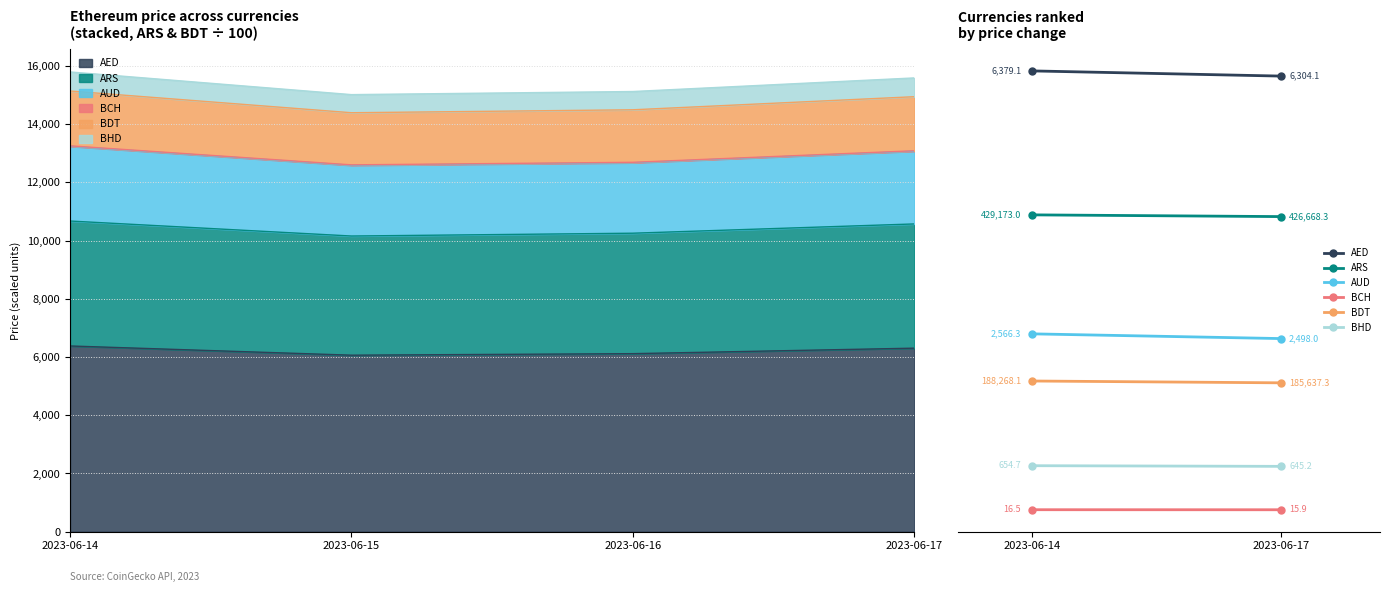

Reading left to right, what are all the values shown in this chart?

AED: 6379.1	6304.1
ARS: 4291.7	4266.7
AUD: 2566.3	2498.0
BCH: 16.5	15.9
BDT: 1882.7	1856.4
BHD: 654.7	645.2